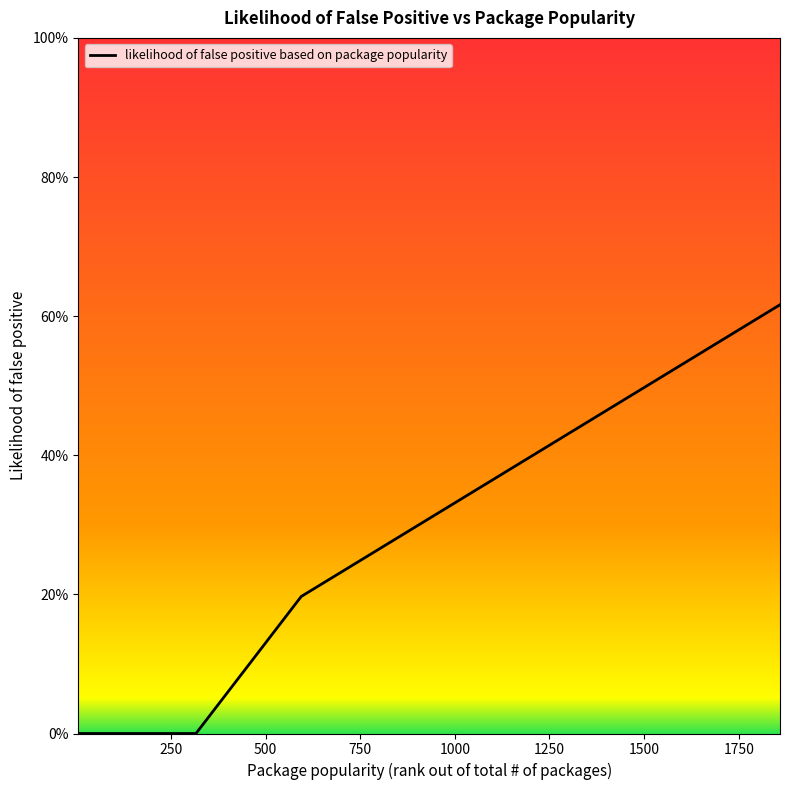

Is this an area chart (filled region under the line)?

Yes